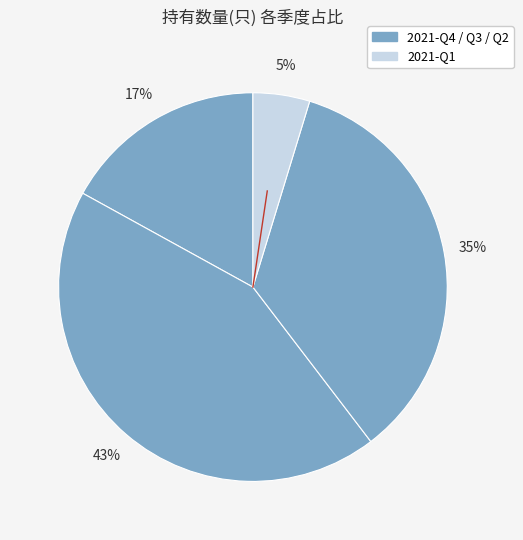

How many segments does this pie chart have?

4